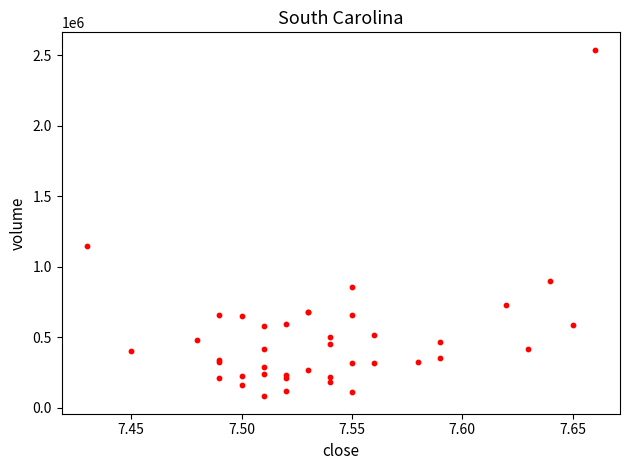

What Y value in the scatter plot is closest to 1309800?

1145900